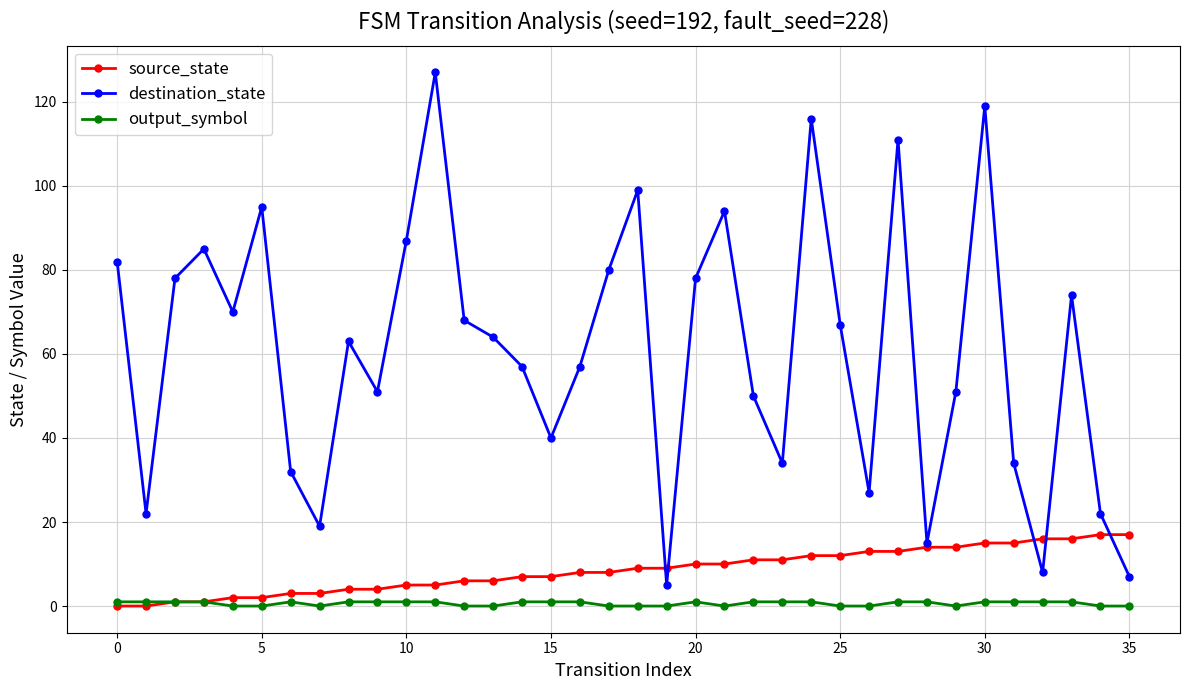

Which series has the largest range (max minus min)?

destination_state